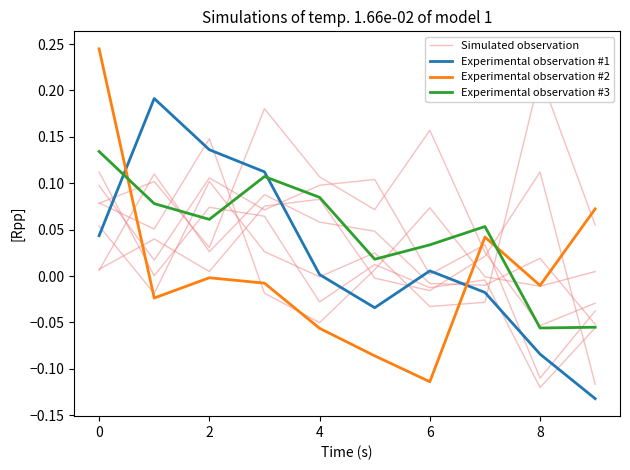

True or false: Experimental observation #2 and Experimental observation #3 cross at least once.

True